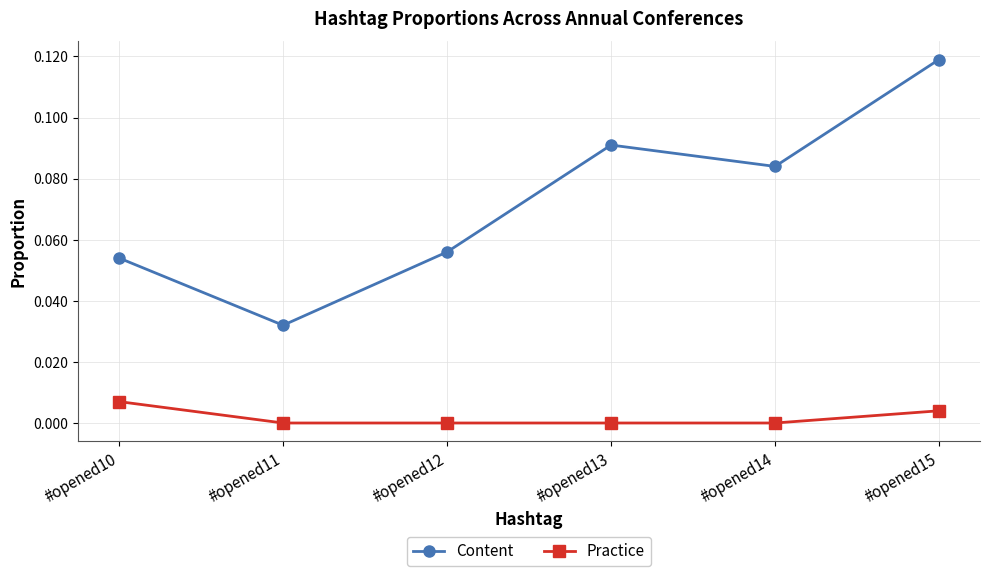

True or false: Content and Practice cross at least once.

False